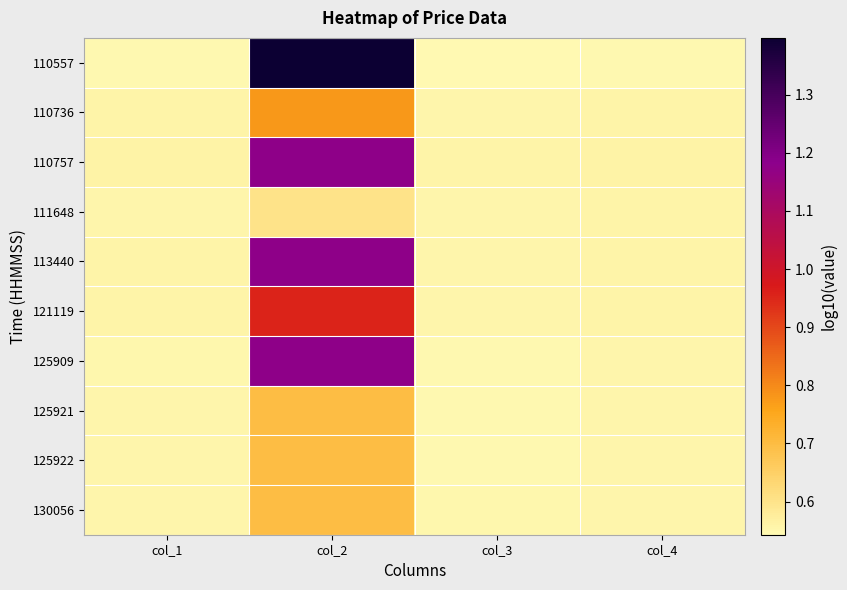

Reading right to left, list all the values displayed in this chart.

110557: col_4=0.5	col_3=0.5	col_2=1.4	col_1=0.5
110736: col_4=0.6	col_3=0.6	col_2=0.8	col_1=0.6
110757: col_4=0.6	col_3=0.6	col_2=1.2	col_1=0.6
111648: col_4=0.6	col_3=0.6	col_2=0.6	col_1=0.6
113440: col_4=0.6	col_3=0.6	col_2=1.2	col_1=0.6
121119: col_4=0.6	col_3=0.6	col_2=1.0	col_1=0.6
125909: col_4=0.6	col_3=0.5	col_2=1.2	col_1=0.6
125921: col_4=0.6	col_3=0.5	col_2=0.7	col_1=0.6
125922: col_4=0.6	col_3=0.5	col_2=0.7	col_1=0.6
130056: col_4=0.6	col_3=0.6	col_2=0.7	col_1=0.6